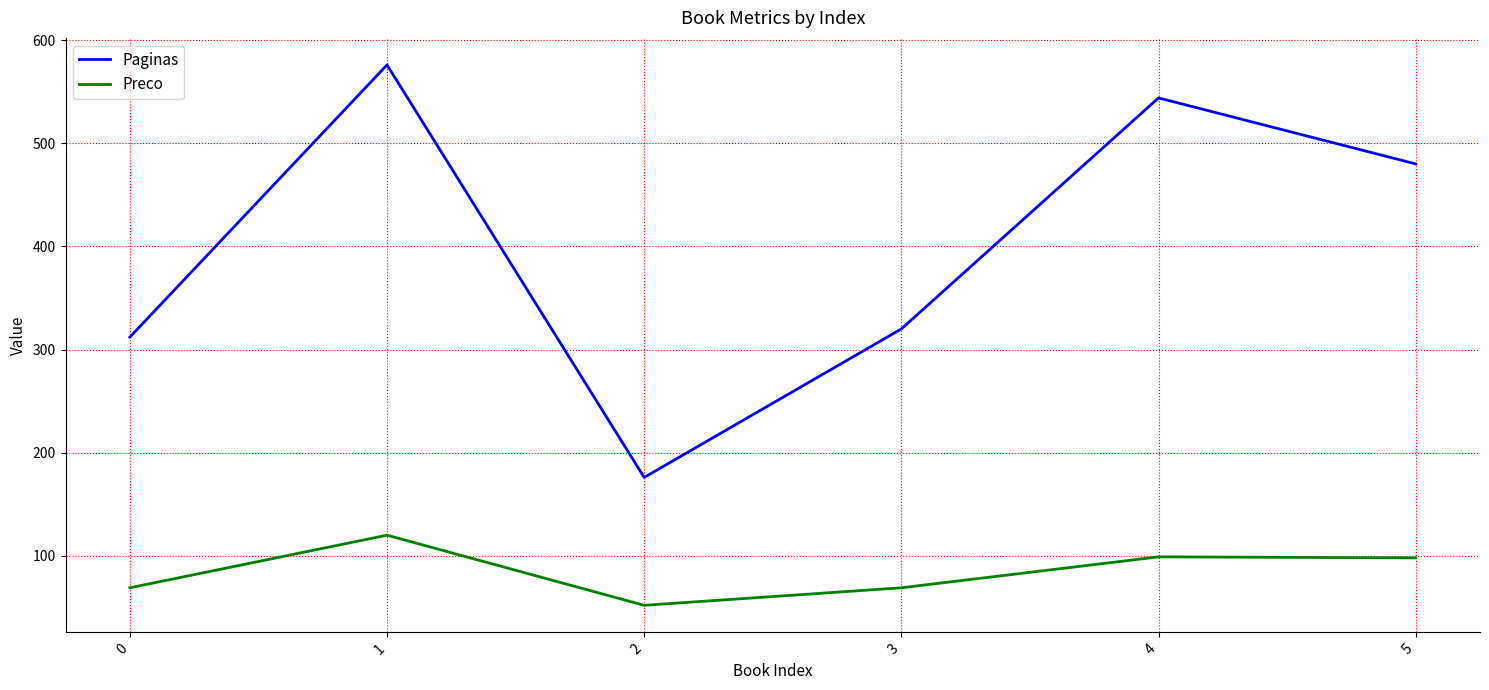

What is the difference between the second highest and minimum values in the Preco series?

47